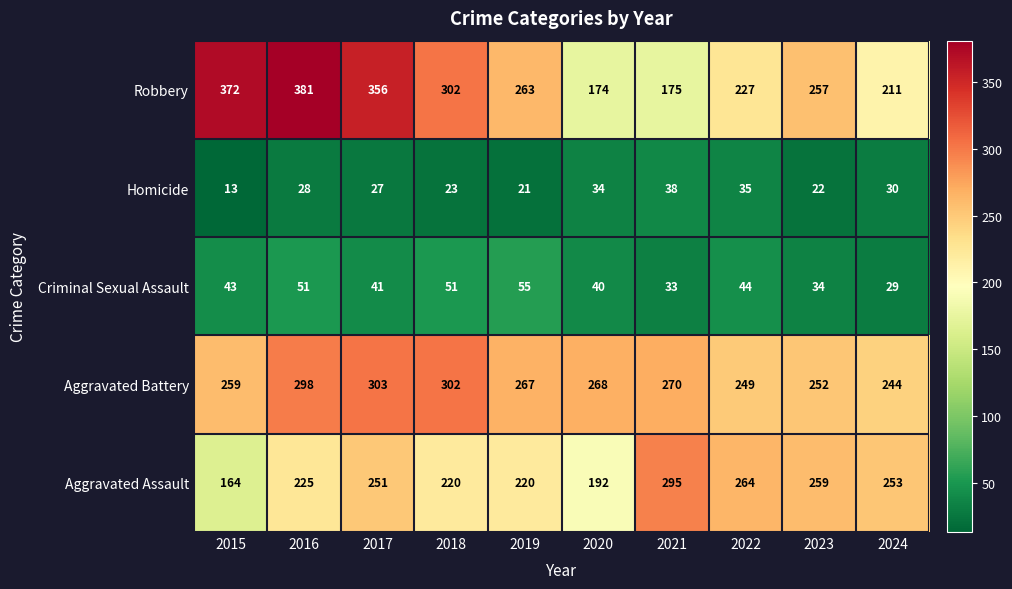

What value does the Robbery series have at 2022?

227